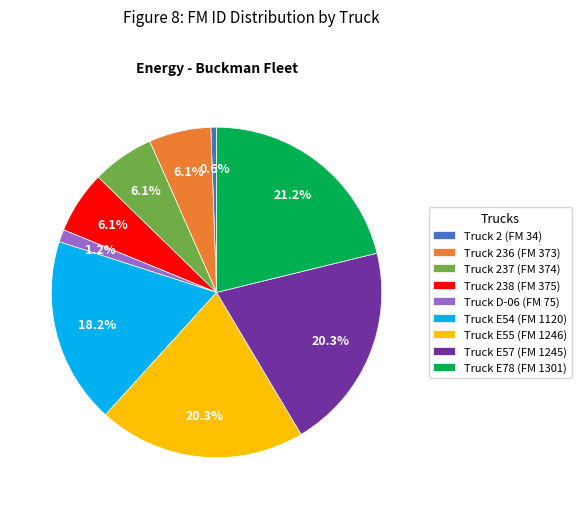

Which category has the smallest portion of the pie?

Truck 2 (FM 34)